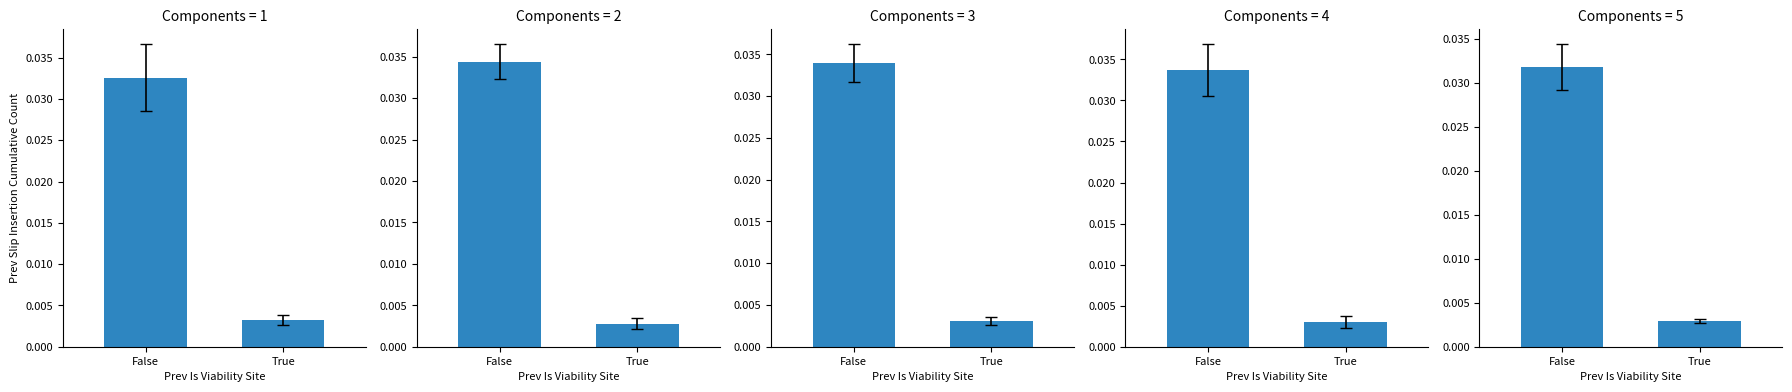

Between True and False, which is larger?

False